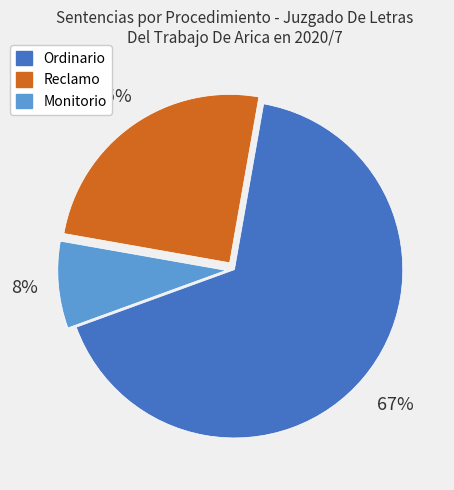

Rank the categories by value from highest to lowest.

Ordinario, Reclamo, Monitorio